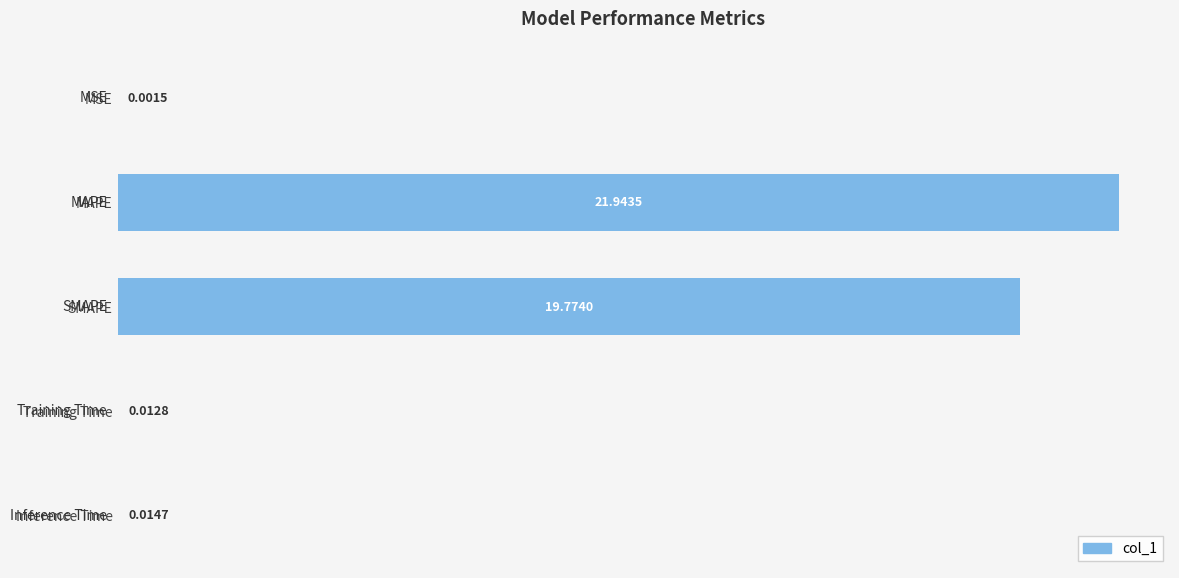

Between Training Time and Inference Time, which is larger?

Inference Time